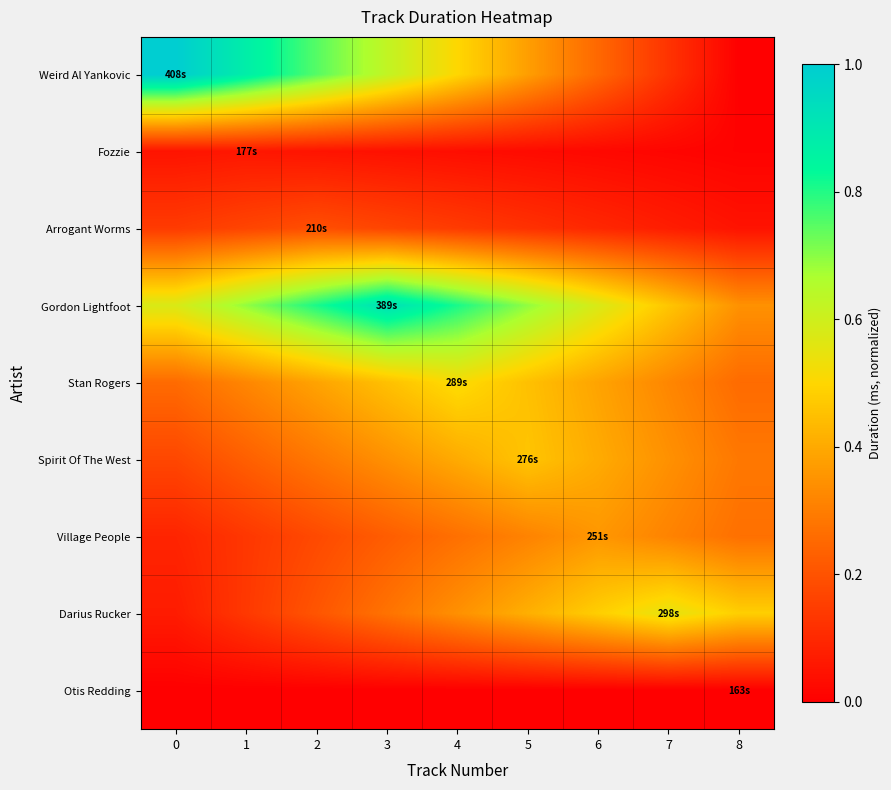

How many distinct data groups are displayed?

9